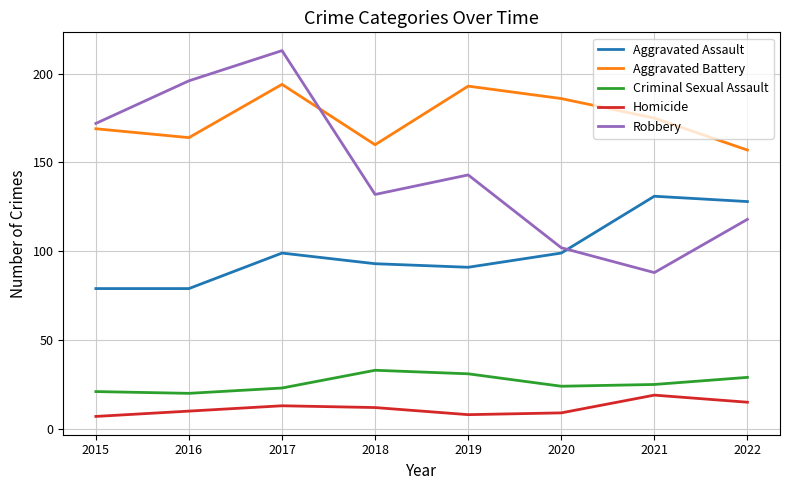

What is the lowest value of the Criminal Sexual Assault series?

20